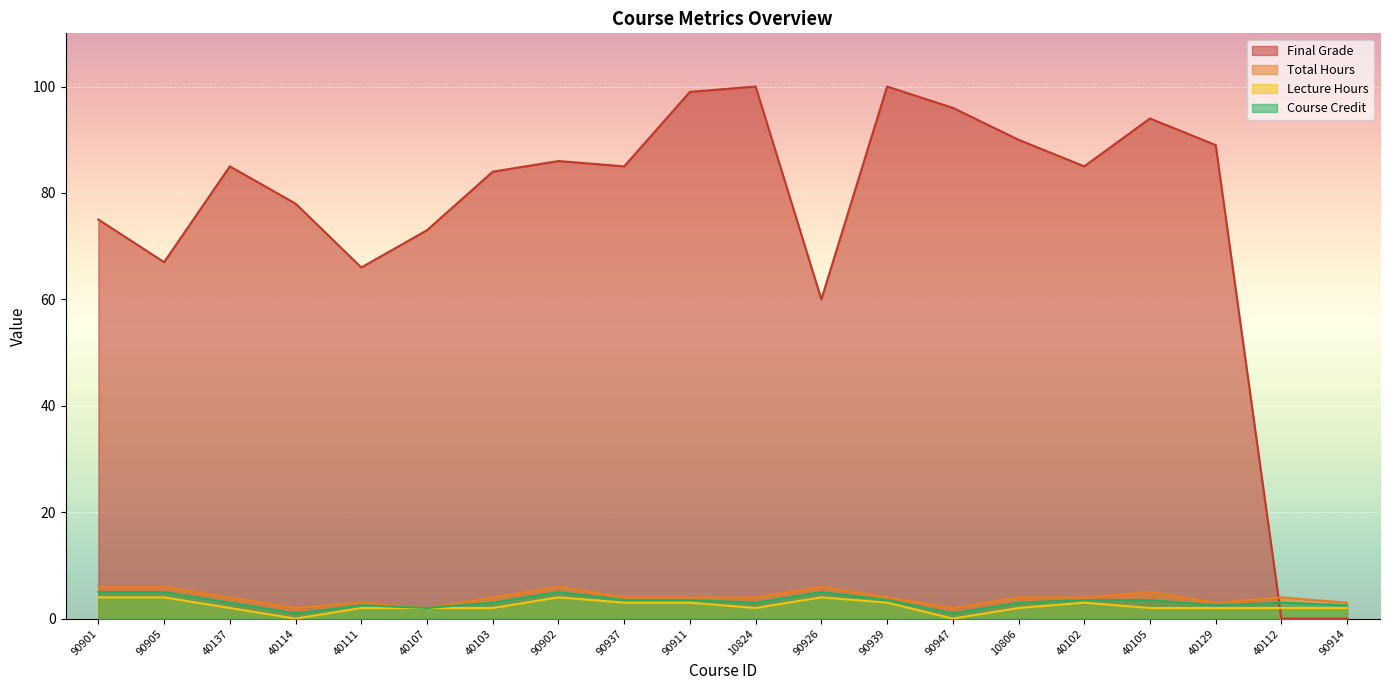

At 90947, list the series in order from smallest to largest.

Lecture Hours, Course Credit, Total Hours, Final Grade